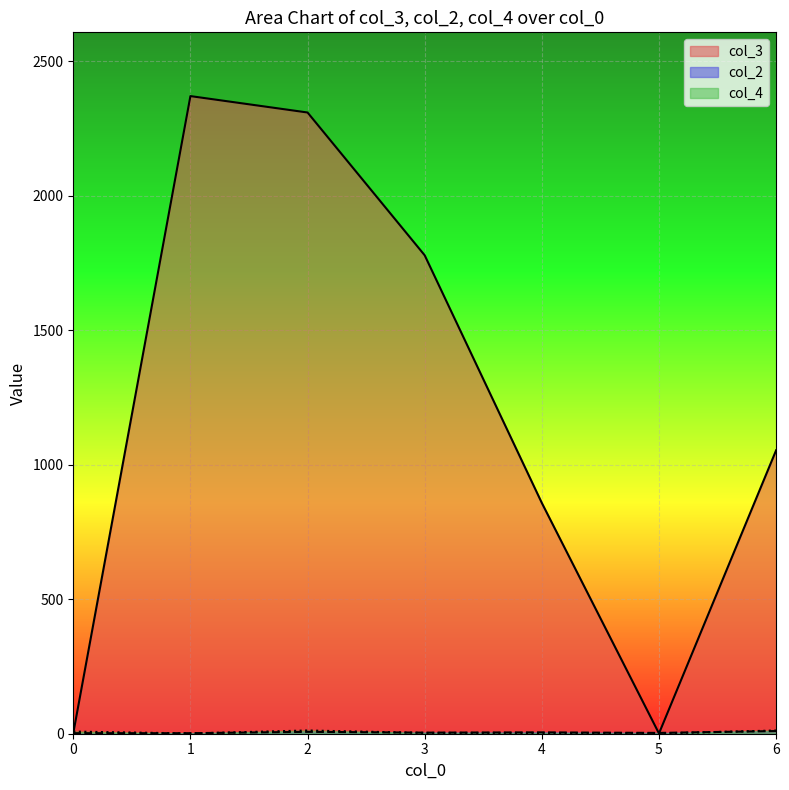

After their last crossing, which series has the higher values: col_3 or col_4?

col_3